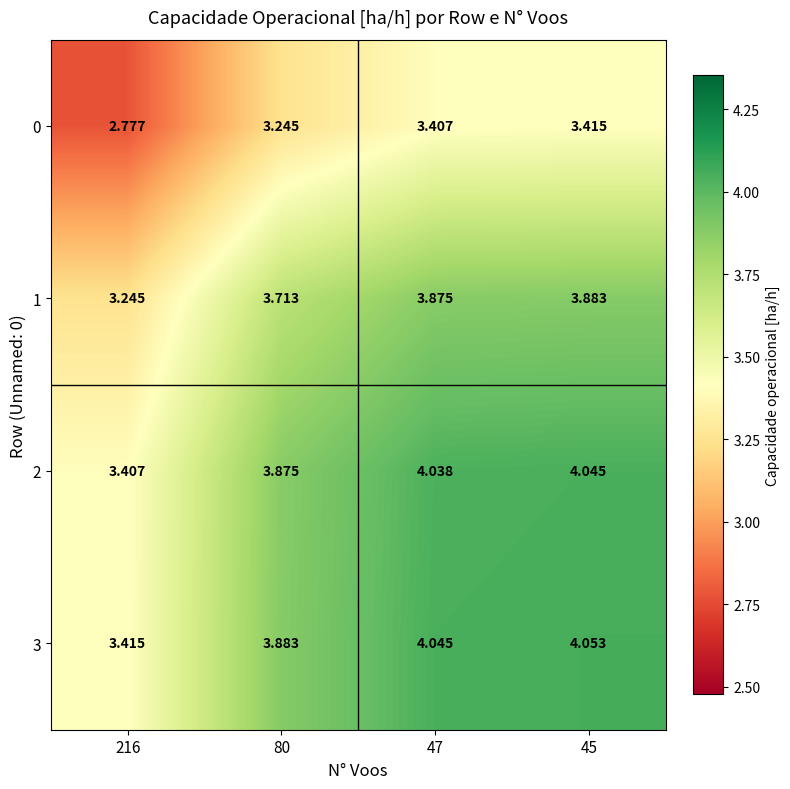

How many values in the 3 series are below 4?

2